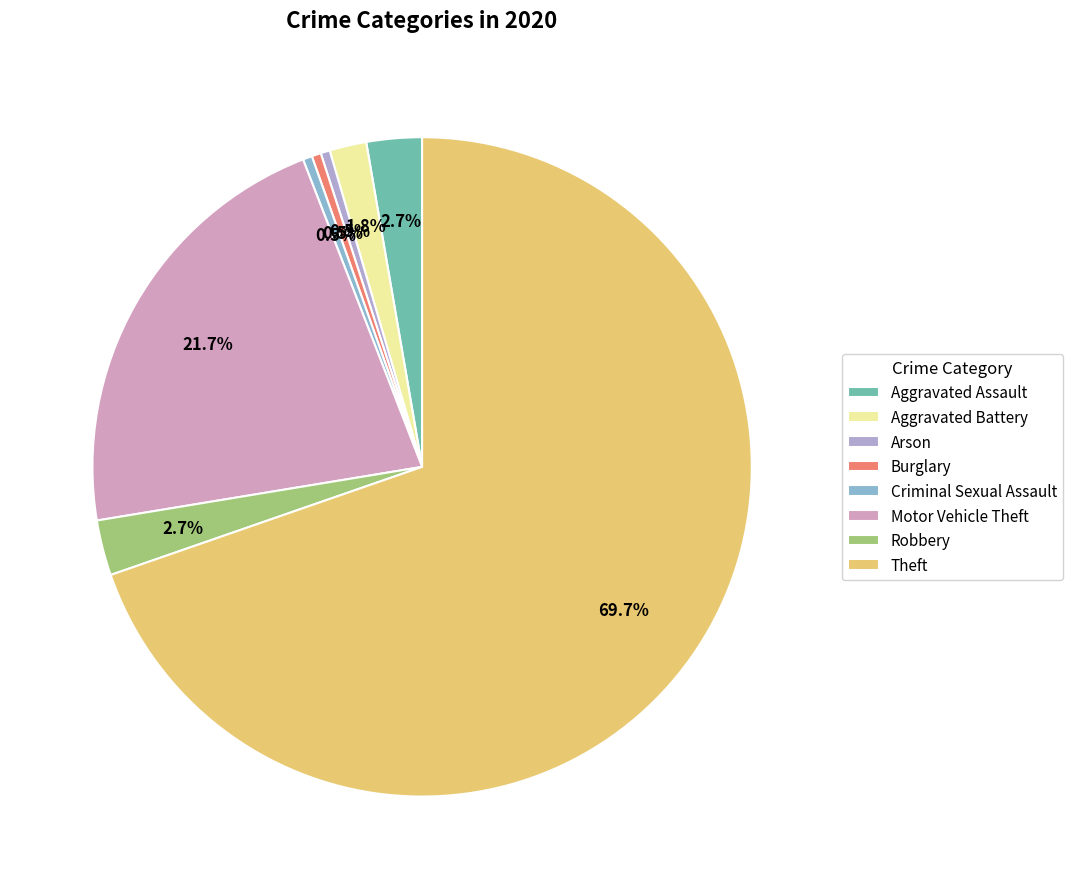

Is there any slice that represents more than half of the pie?

Yes